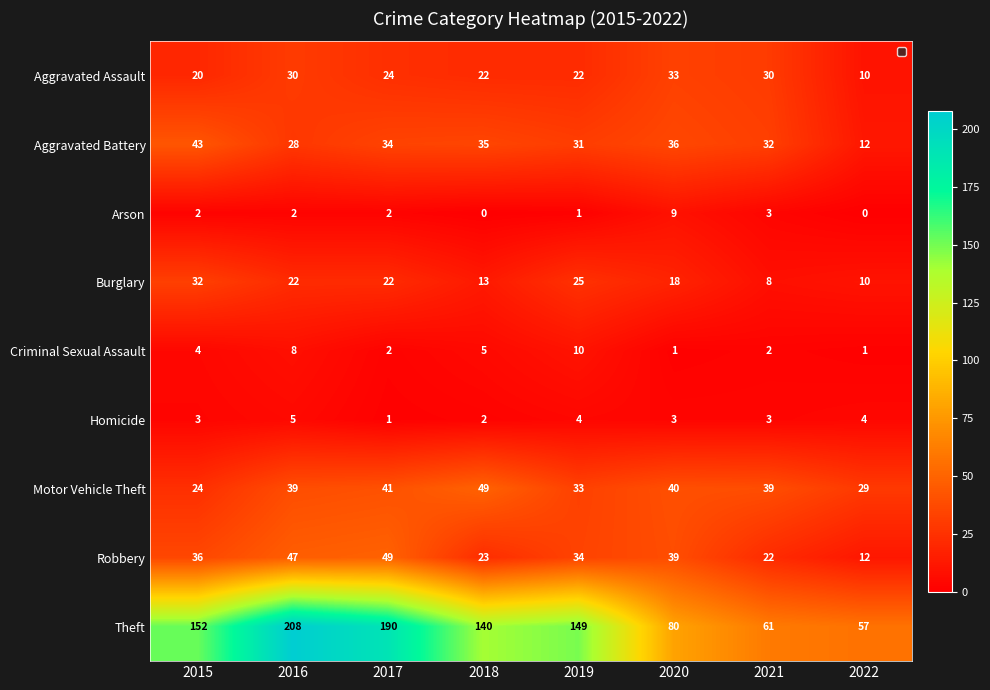

What is the total value across all series at 2015?

316